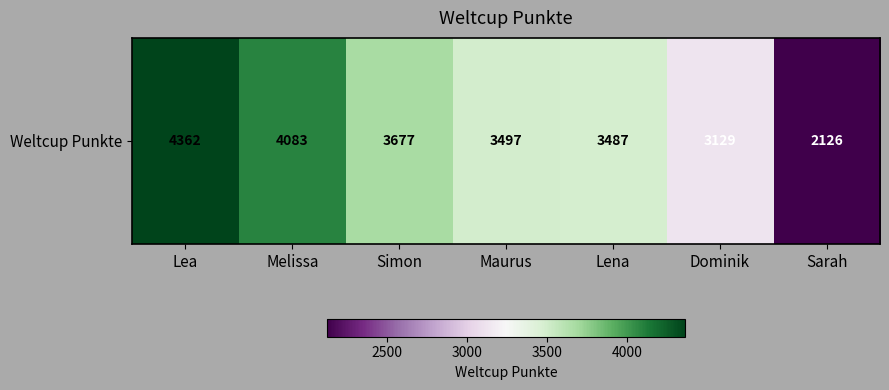

Reading left to right, what are all the values shown in this chart?

Lea=4362	Melissa=4083	Simon=3677	Maurus=3497	Lena=3487	Dominik=3129	Sarah=2126